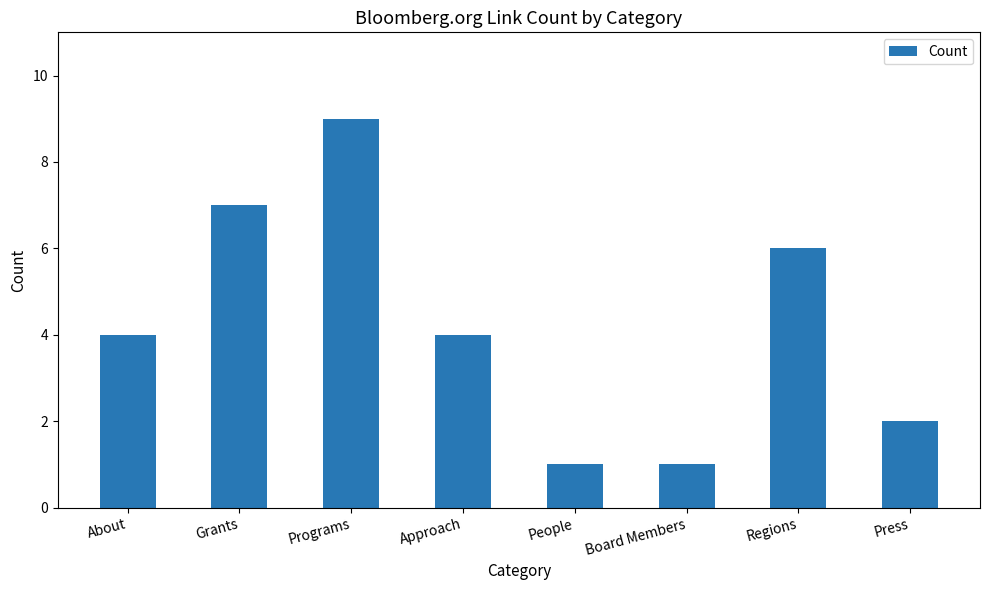

Reading left to right, what are all the values shown in this chart?

About=4	Grants=7	Programs=9	Approach=4	People=1	Board Members=1	Regions=6	Press=2